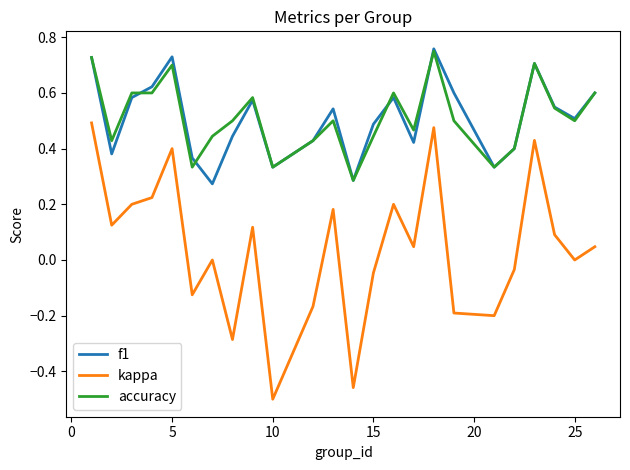

Which series has the largest range (max minus min)?

kappa